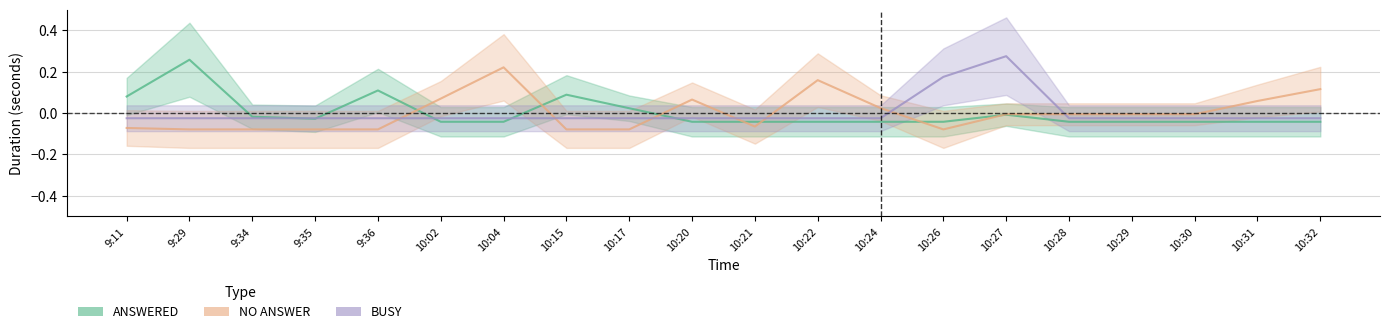

What is the highest value of the ANSWERED series?

0.3